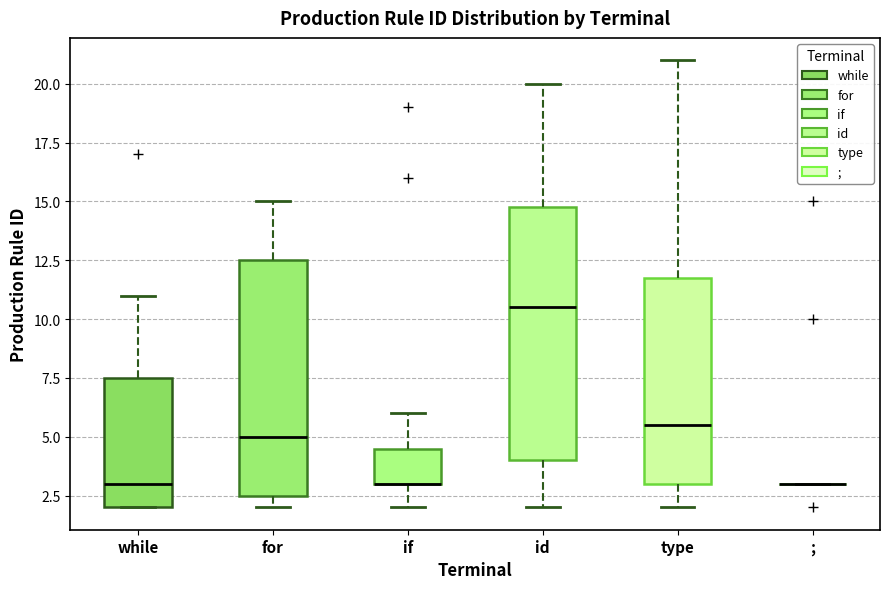

Reading left to right, read every box against the y-axis: the position of its median line, the range the box covers, and the ends of its whiskers. The values are not printed on the chart, so give them approximately, as read against the axis.

while: median 3.0, box 2.0 to 7.5, whiskers 2.0 to 11.0
for: median 5.0, box 2.5 to 12.5, whiskers 2.0 to 15.0
if: median 3.0 (drawn on the box's lower edge), box 3.0 to 4.5, whiskers 2.0 to 6.0
id: median 10.5, box 4.0 to 15.0, whiskers 2.0 to 20.0
type: median 5.5, box 3.0 to 12.0, whiskers 2.0 to 21.0
;: box collapsed to a line at 3.0, whiskers 3.0 to 3.0